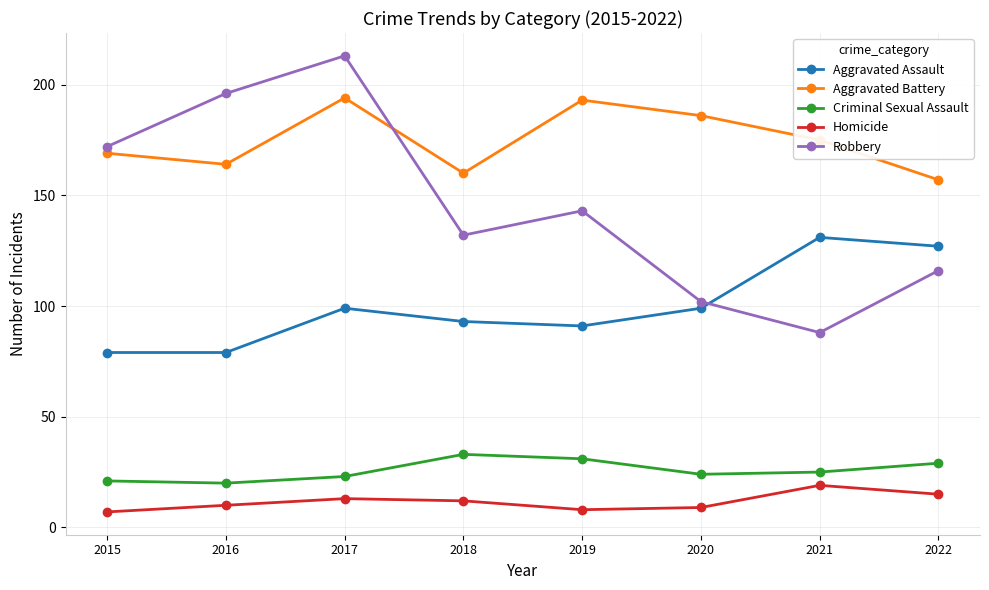

What is the sum of the Homicide values at 2019 and 2016?

18